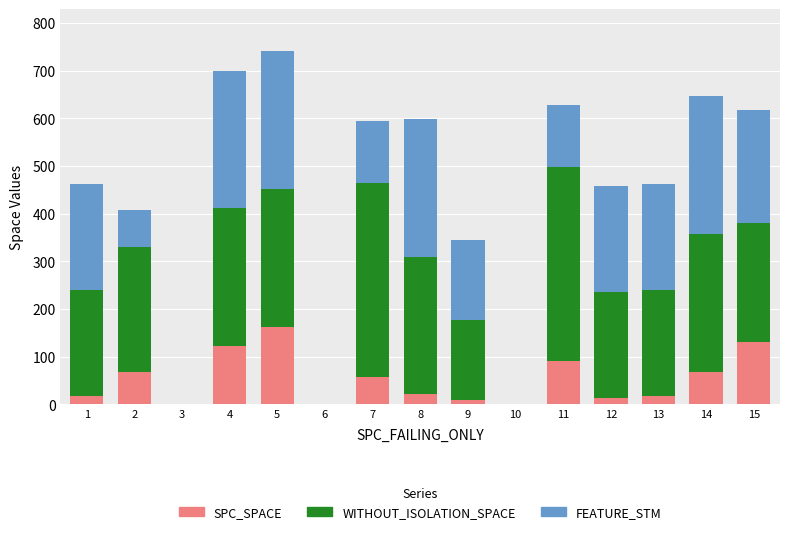

What is the highest value of the SPC_SPACE series?

162